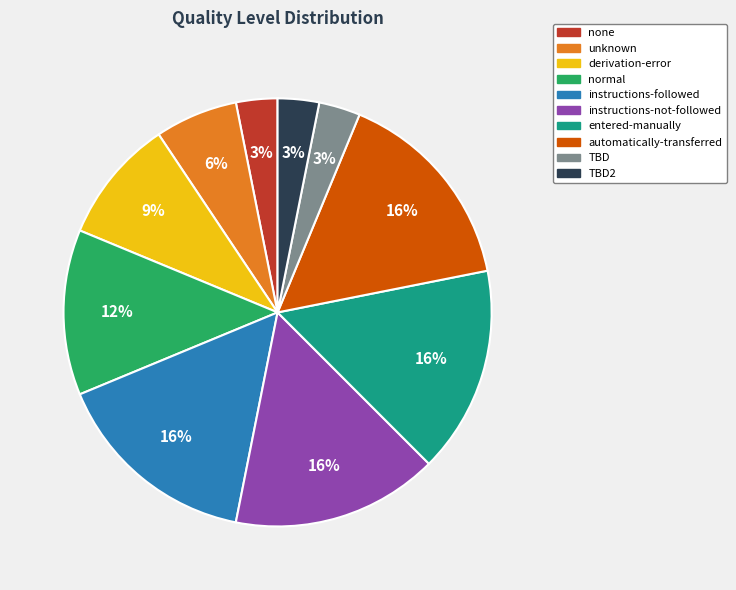

Does any single category account for the majority?

No